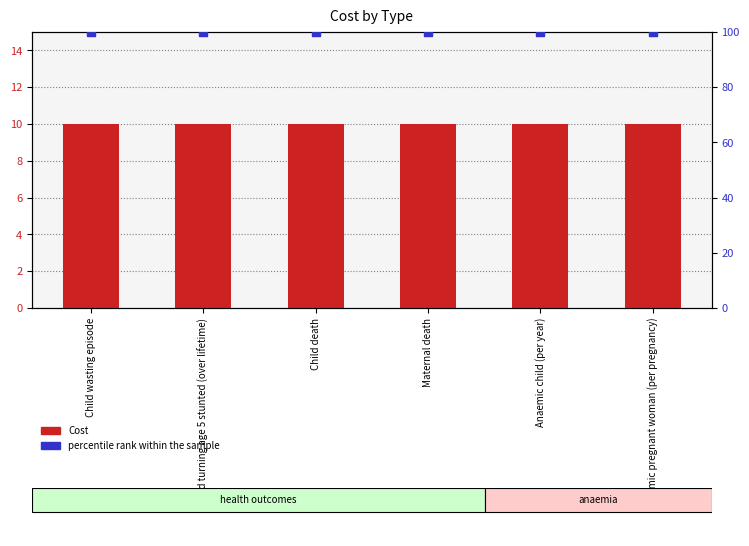

Which series has the largest total across all categories?

percentile rank within the sample